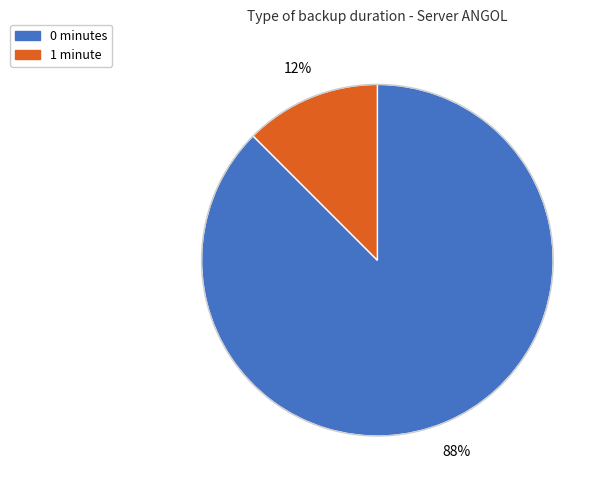

Does any single category account for the majority?

Yes